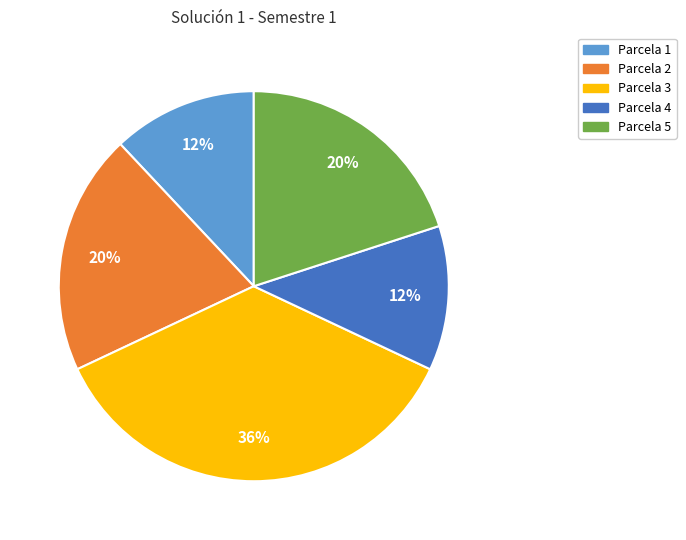

Is the sum of Parcela 3 and Parcela 5 greater than half?

Yes